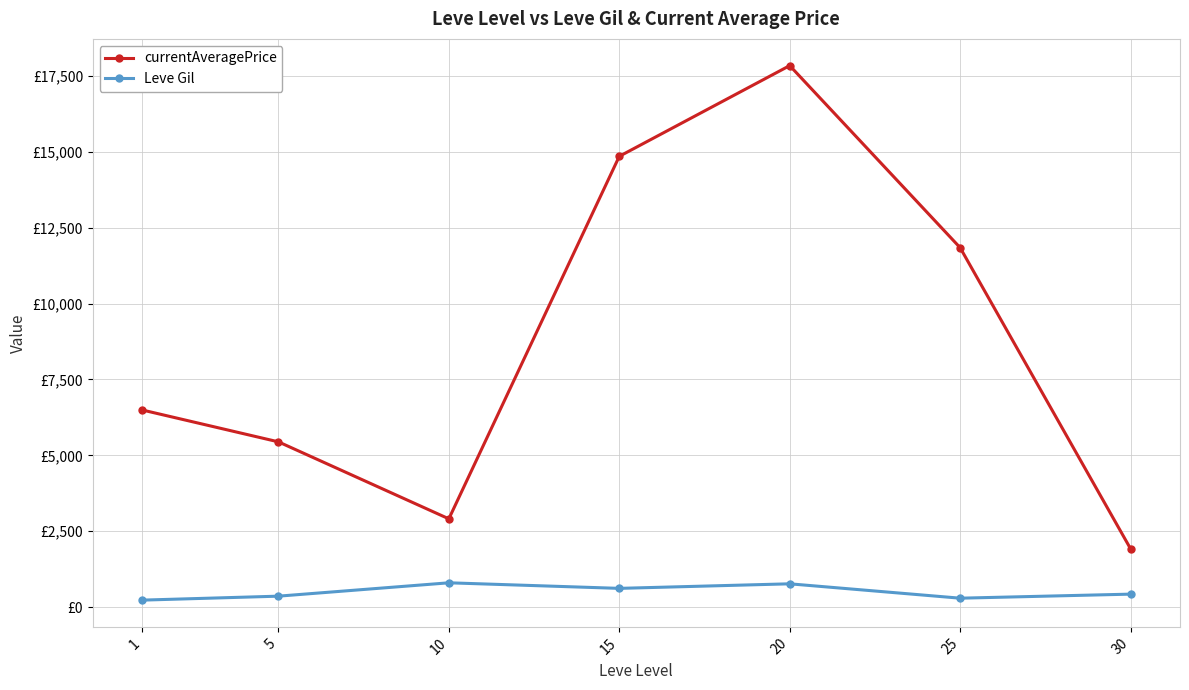

Read the Leve Gil value at 5.

363.3